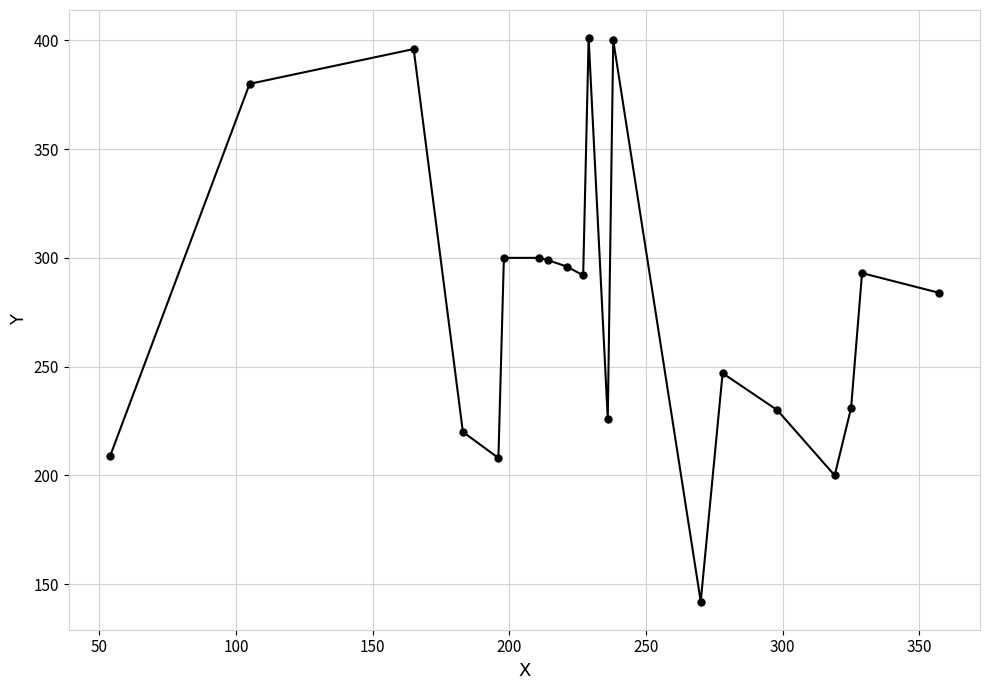

What is the average value?

278